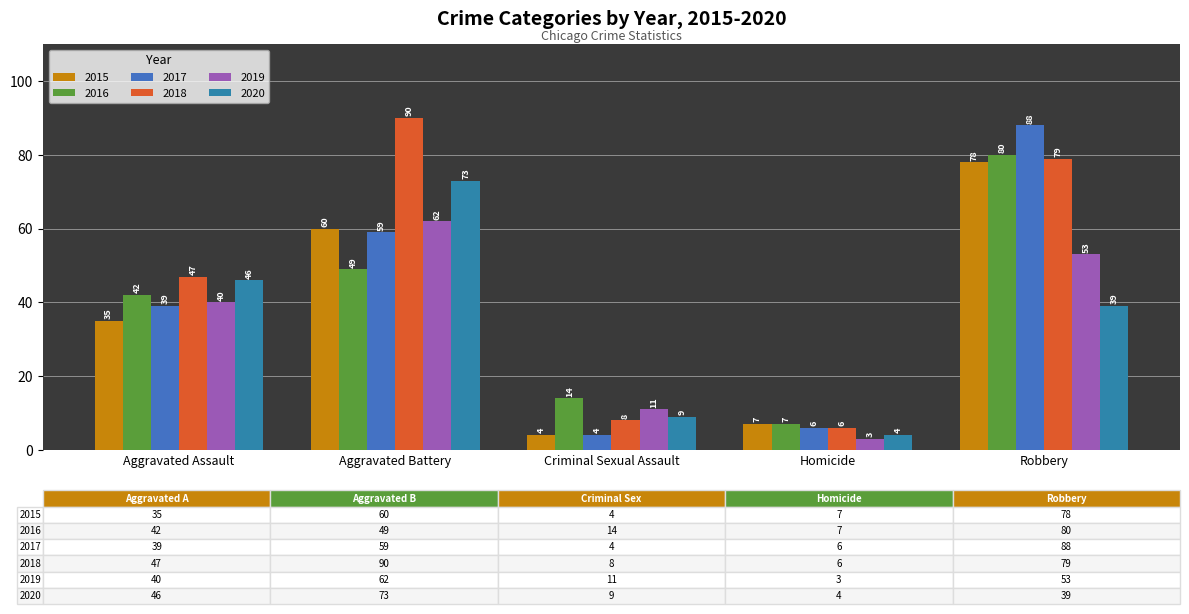

What is the label of the 4th bar from the left?

Homicide